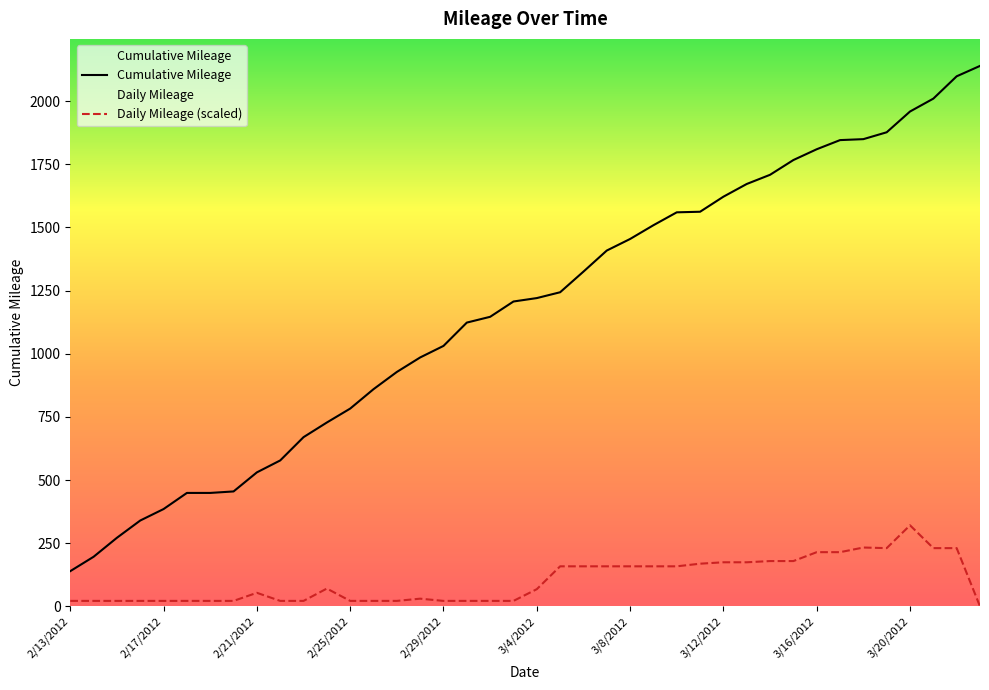

True or false: Cumulative Mileage and Daily Mileage cross at least once.

False